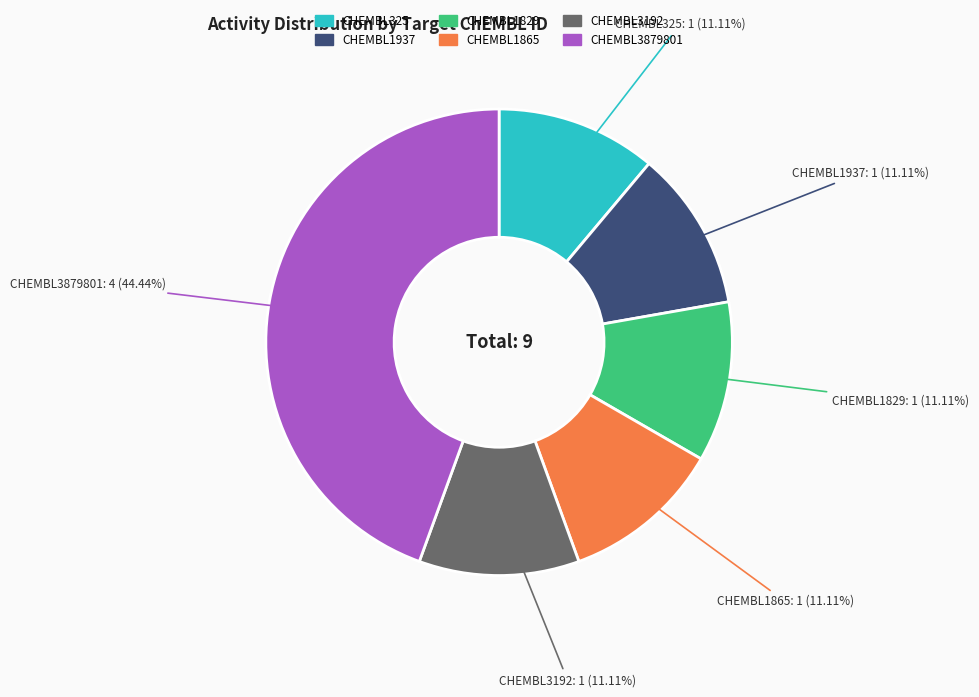

How much of the chart is everything except CHEMBL1829?

88.9%